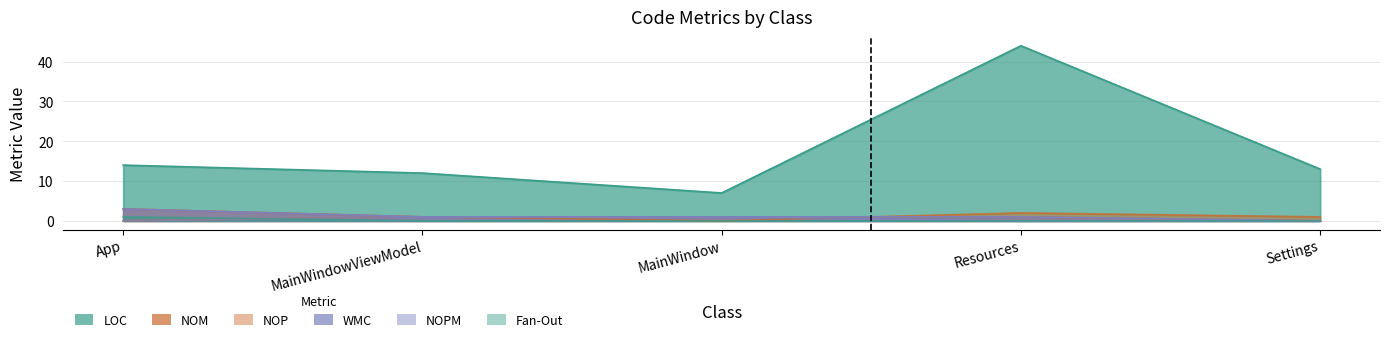

Rank the series by their maximum value, from highest to lowest.

LOC, NOM, WMC, NOP, NOPM, Fan-Out